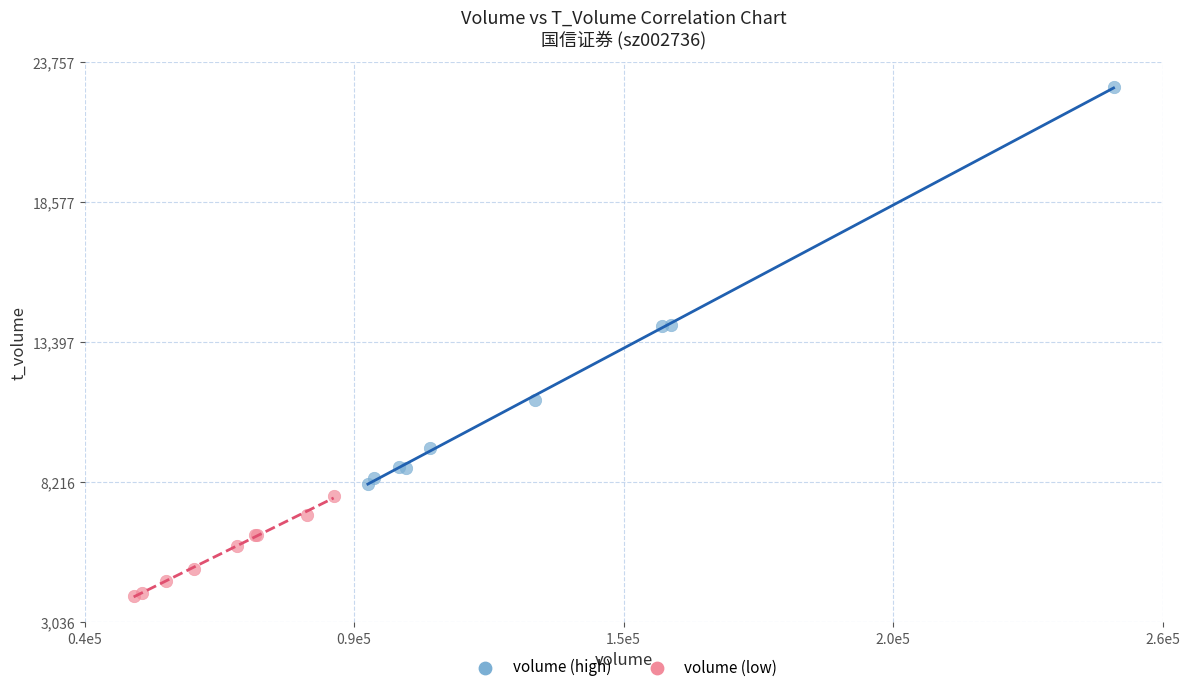

Which series reaches the maximum Y coordinate?

volume (high)